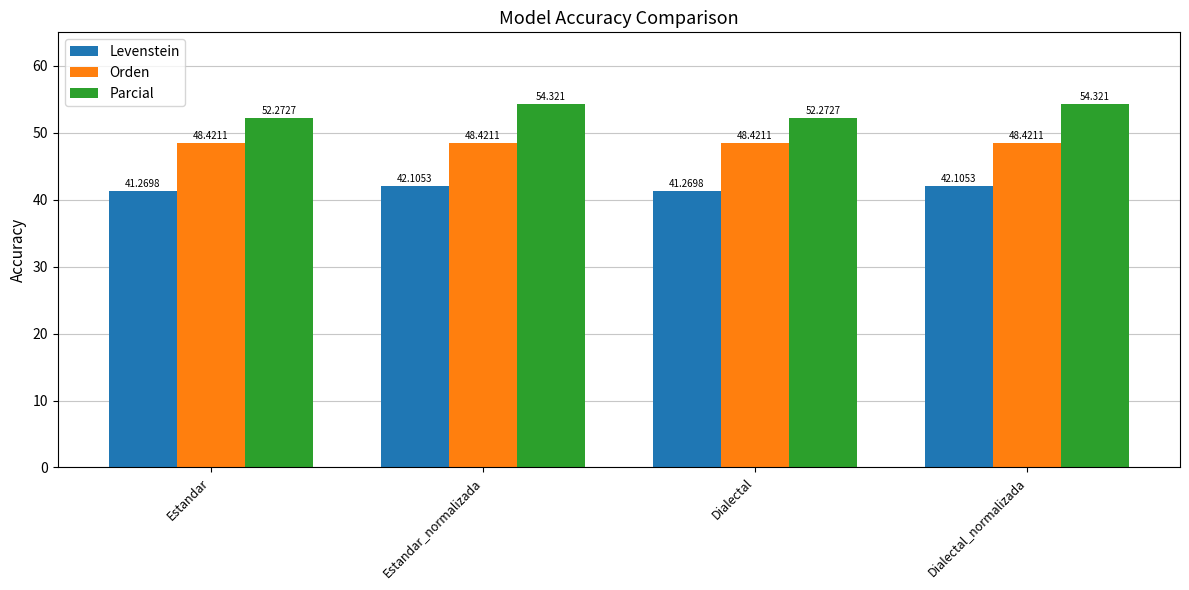

Which series has the largest total across all categories?

Parcial